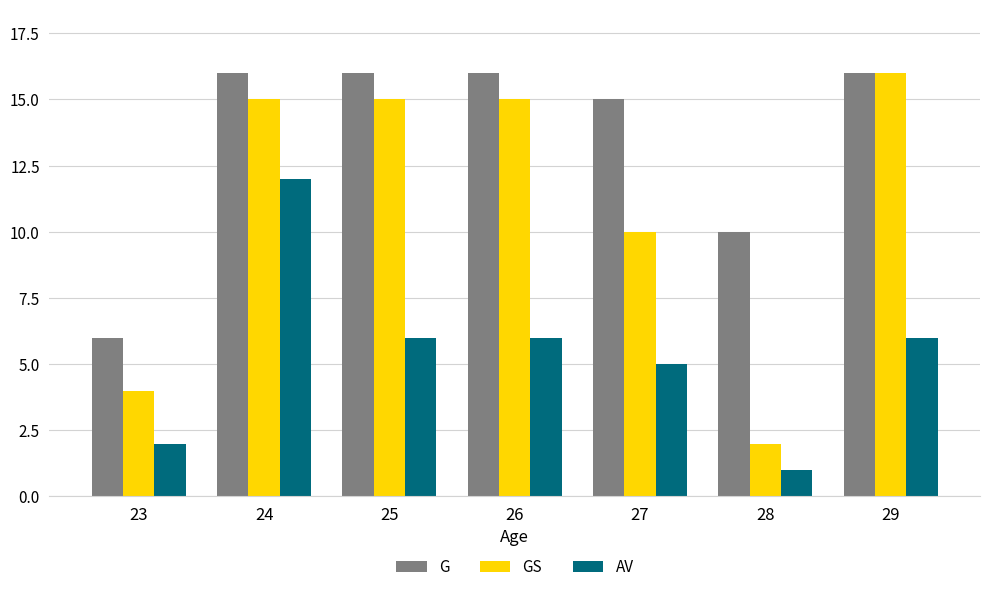

What is the value of the G bar at the 4th from the left?

16